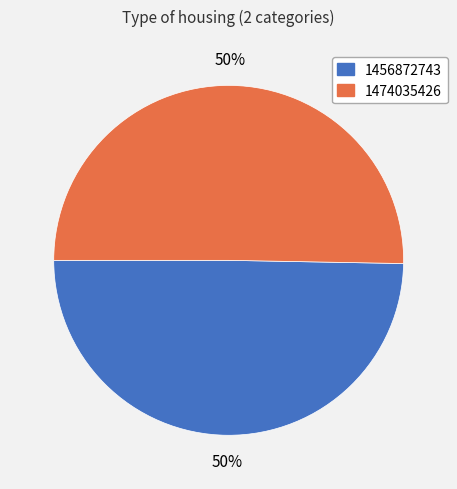

Which slice represents more than half of the pie?

1474035426